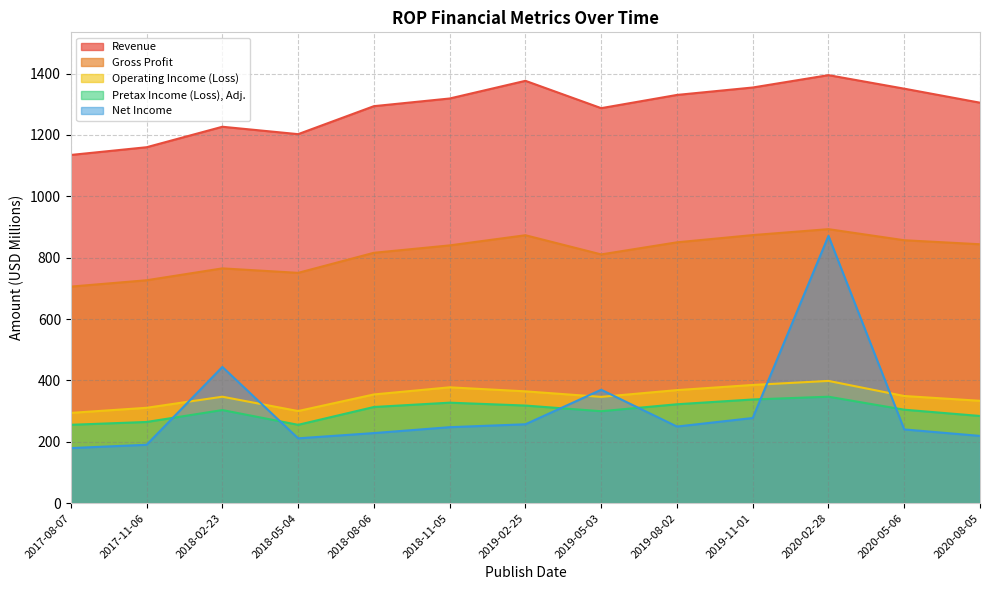

What is the sum of the Gross Profit values at 2018-02-23 and 2020-05-06?

1621.9